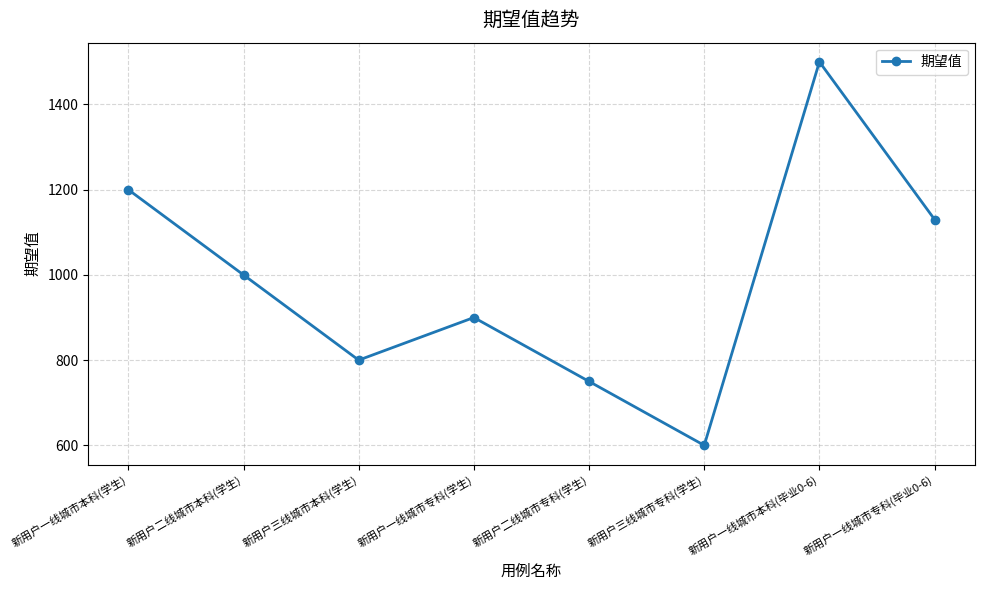

What is the label of the 1st point from the right?

新用户一线城市专科(毕业0-6)